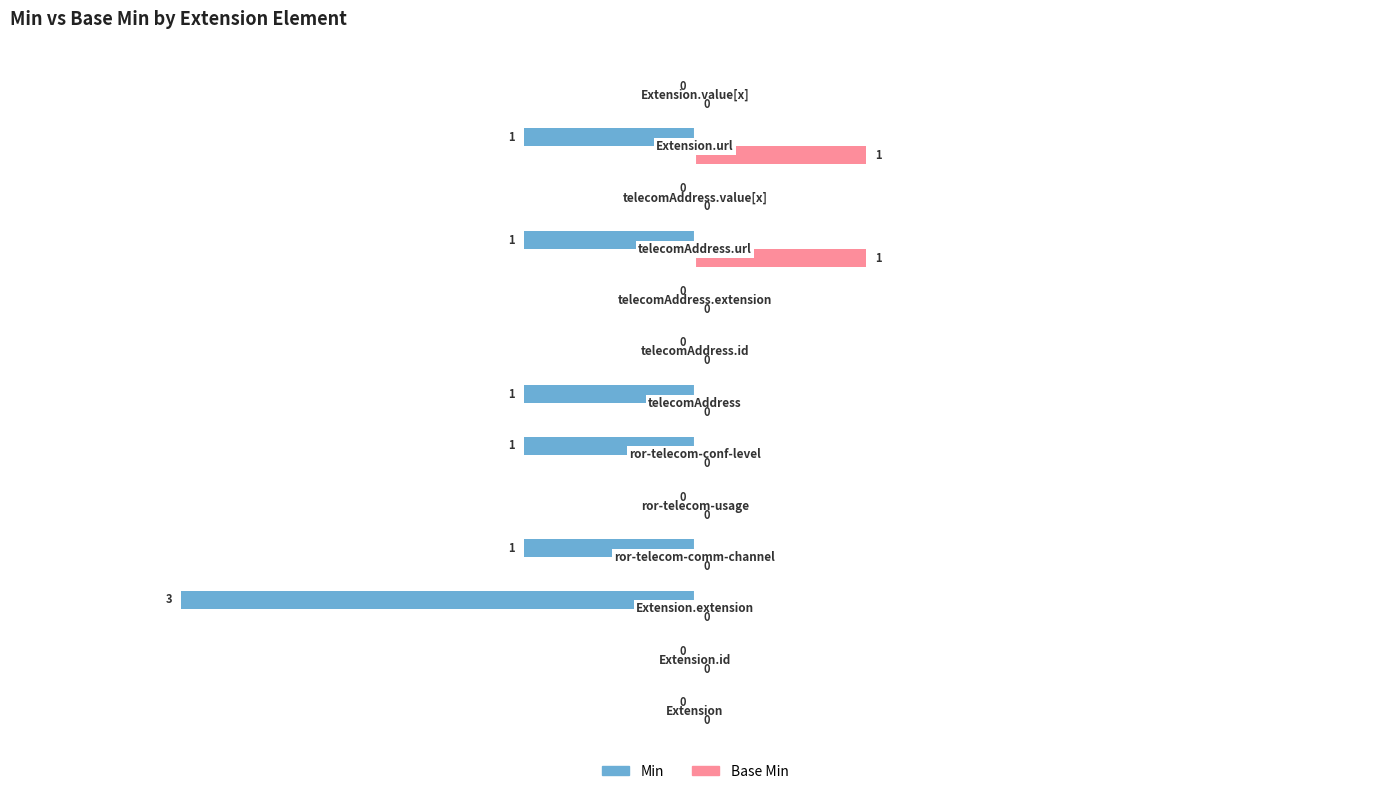

How many Base Min values are between 0 and 1?

13